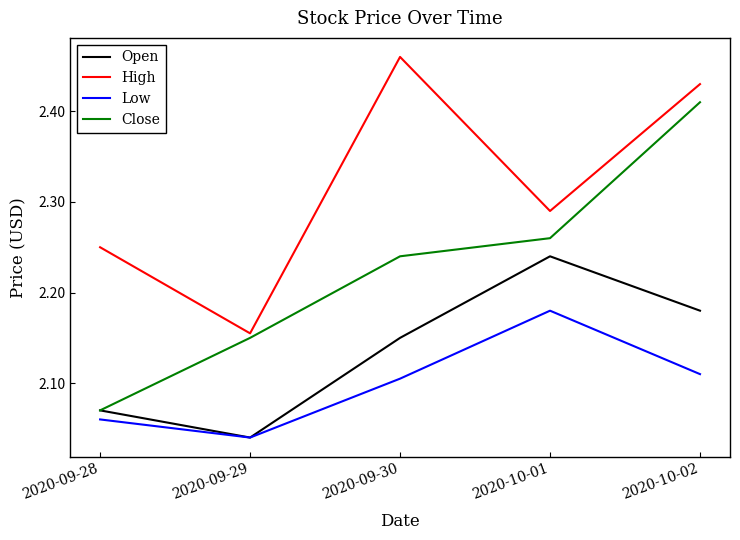

At which label does High reach its peak?

2020-09-30